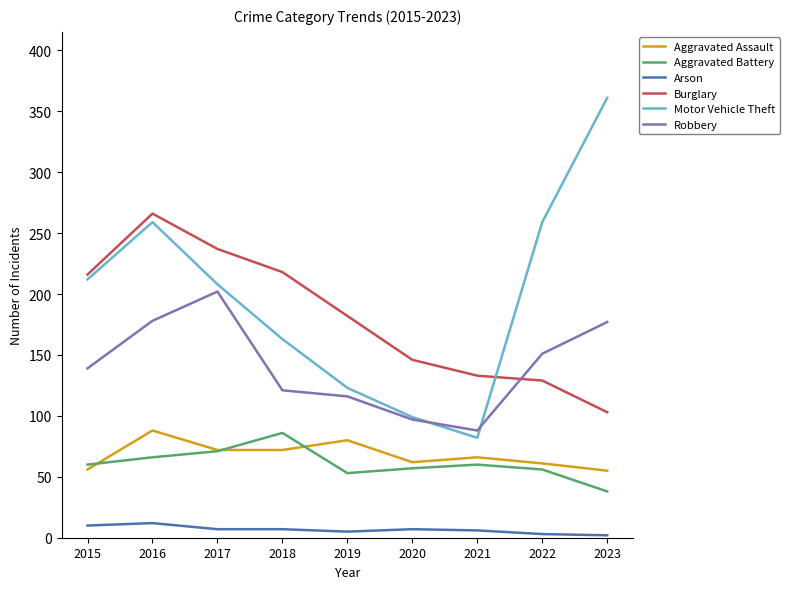

The Burglary series shows 103 at 2023. True or false?

True